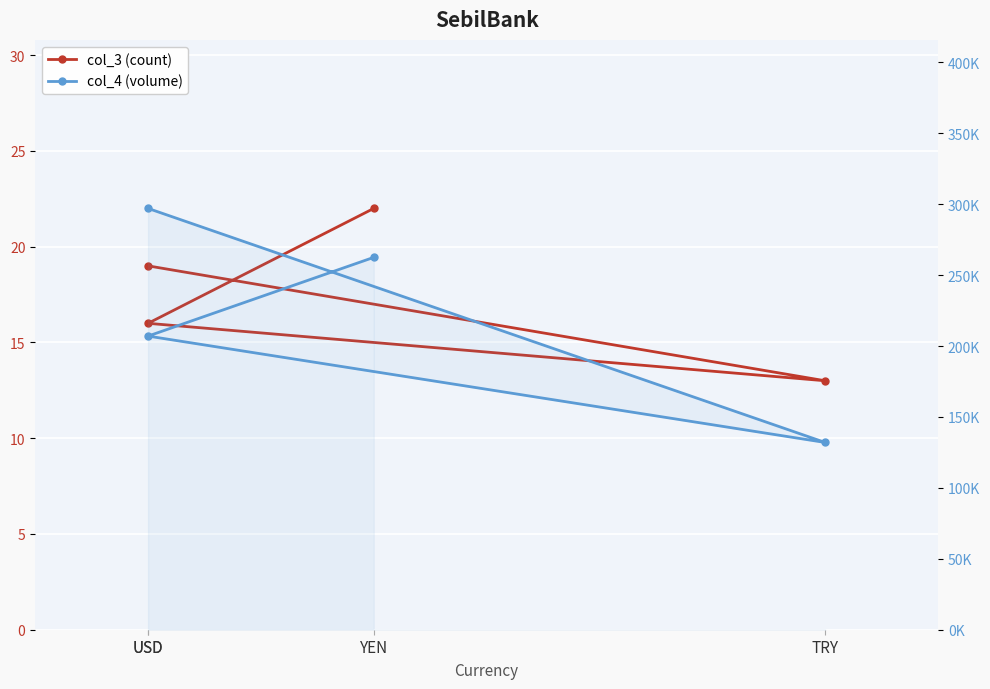

The col_4 series shows 502243 at USD. True or false?

False